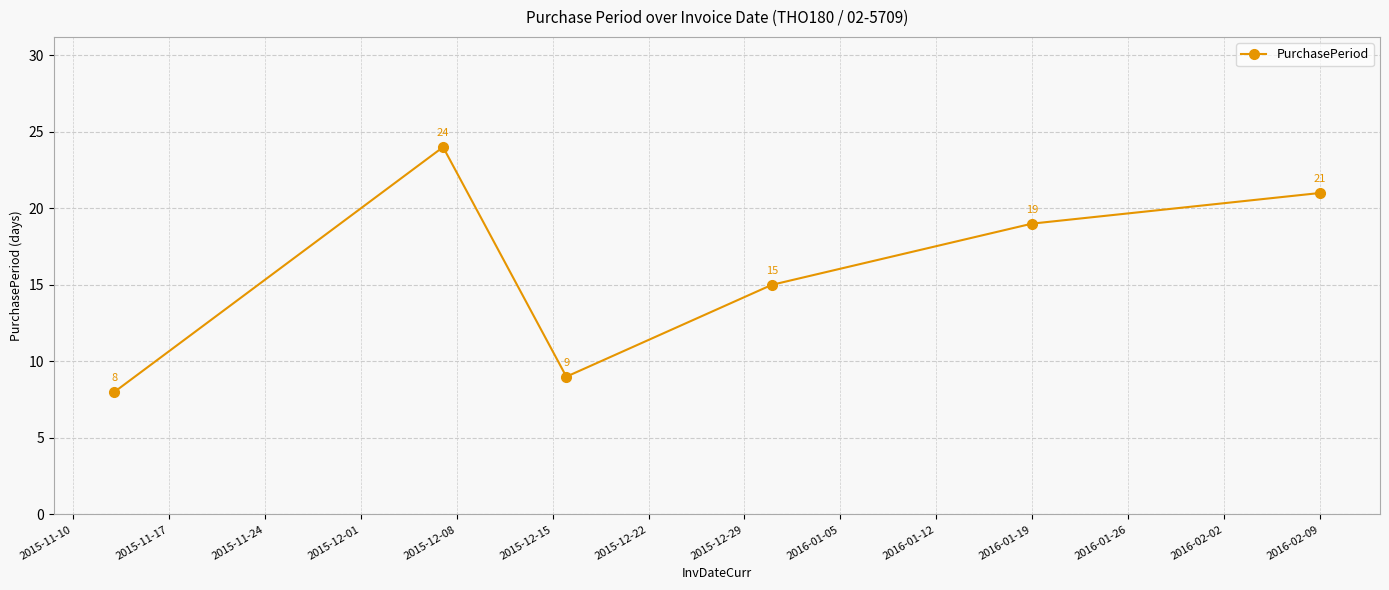

Reading right to left, list all the values displayed in this chart.

21	19	15	9	24	8